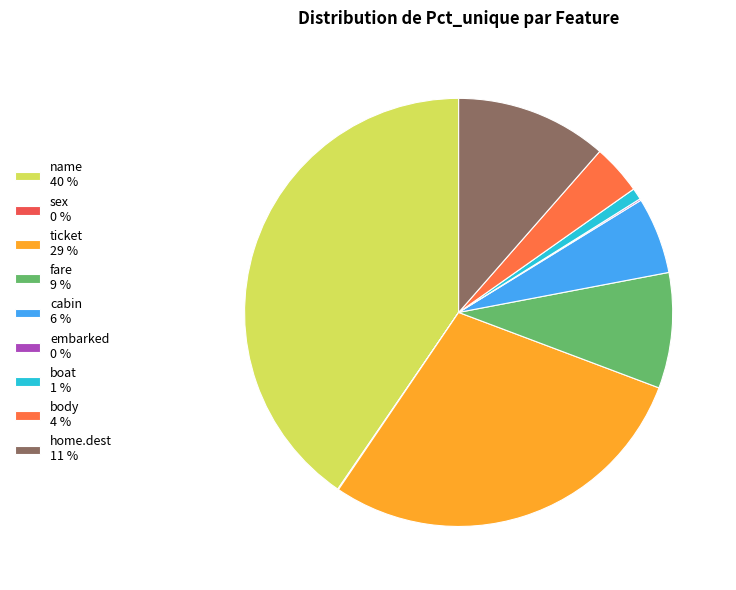

What is the largest slice in the pie chart?

name